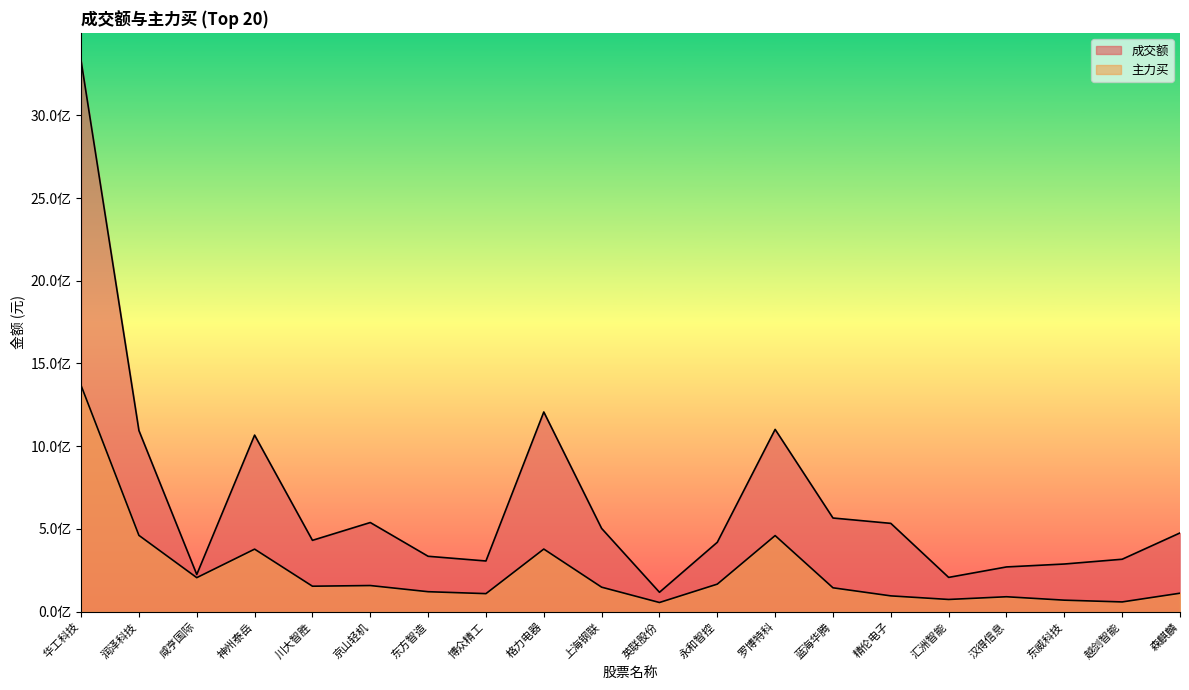

At which category does 主力买 reach its first local peak?

神州泰岳